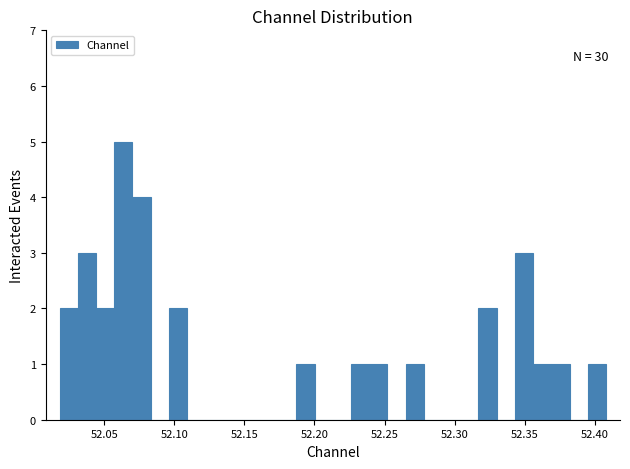

Around what value on the x-axis is the tallest bar? Give the approximate position of its centre, as read against the axis.

52.065